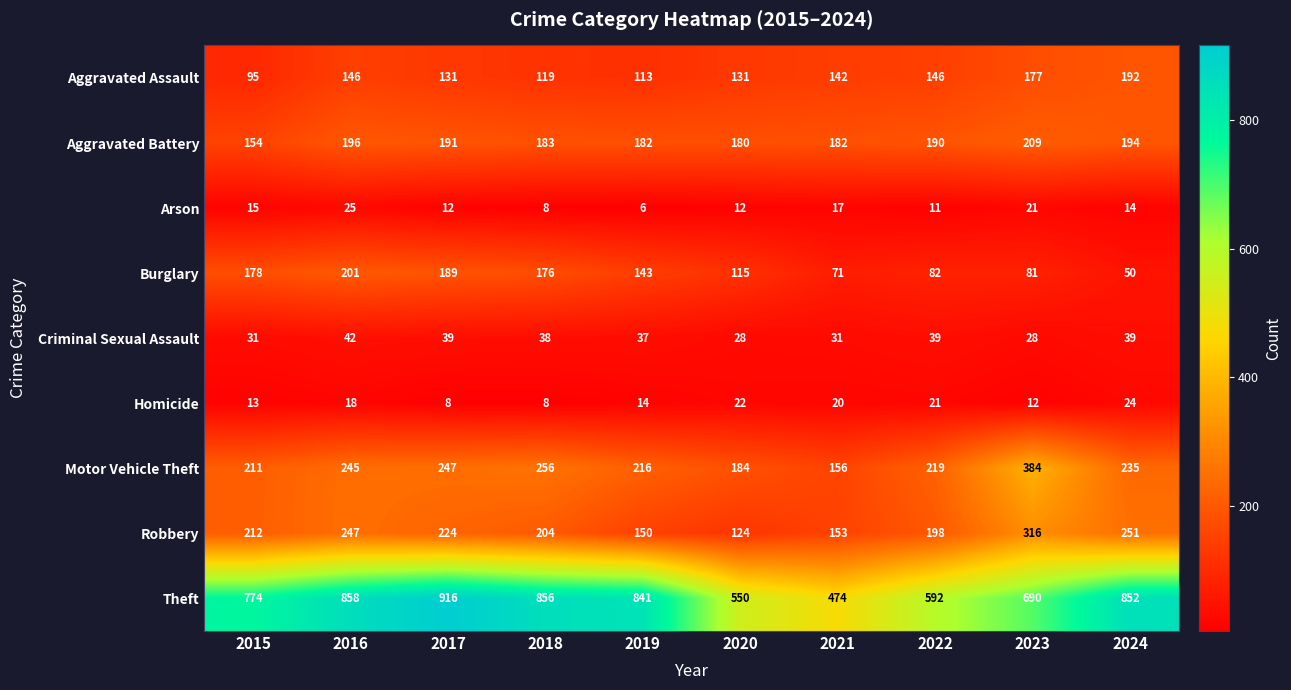

Where does the Burglary series first go above 143?

2015